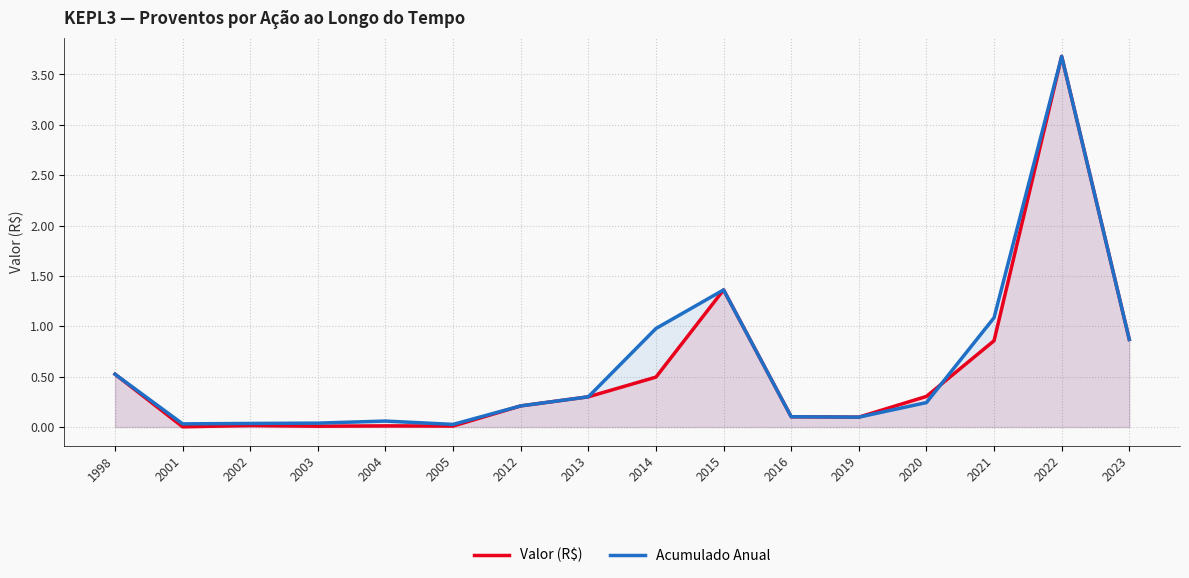

Which category has the lowest value across all series?

2001